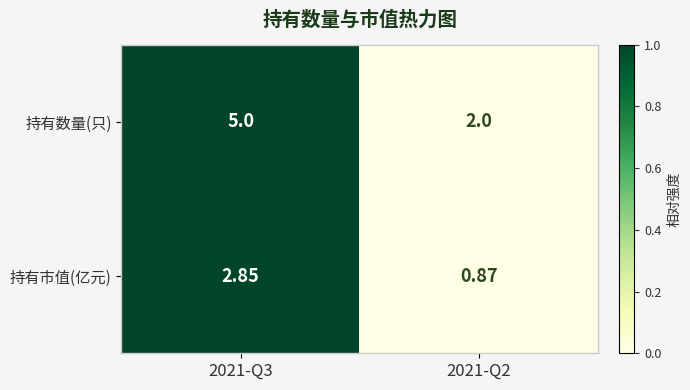

Which series has the largest total across all categories?

持有数量(只)